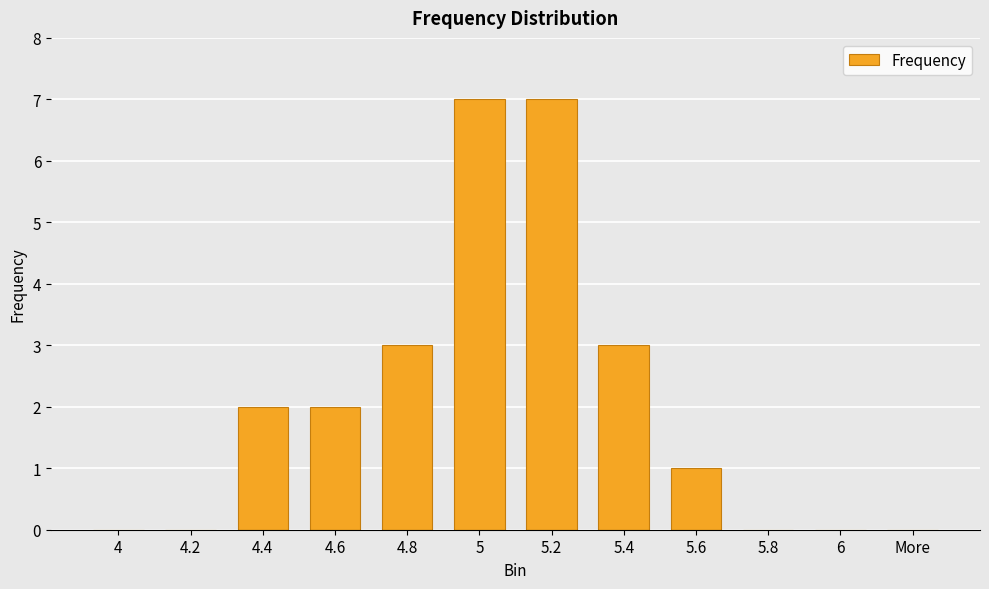

What is the sum of the values at 5.6 and 4.6?

3